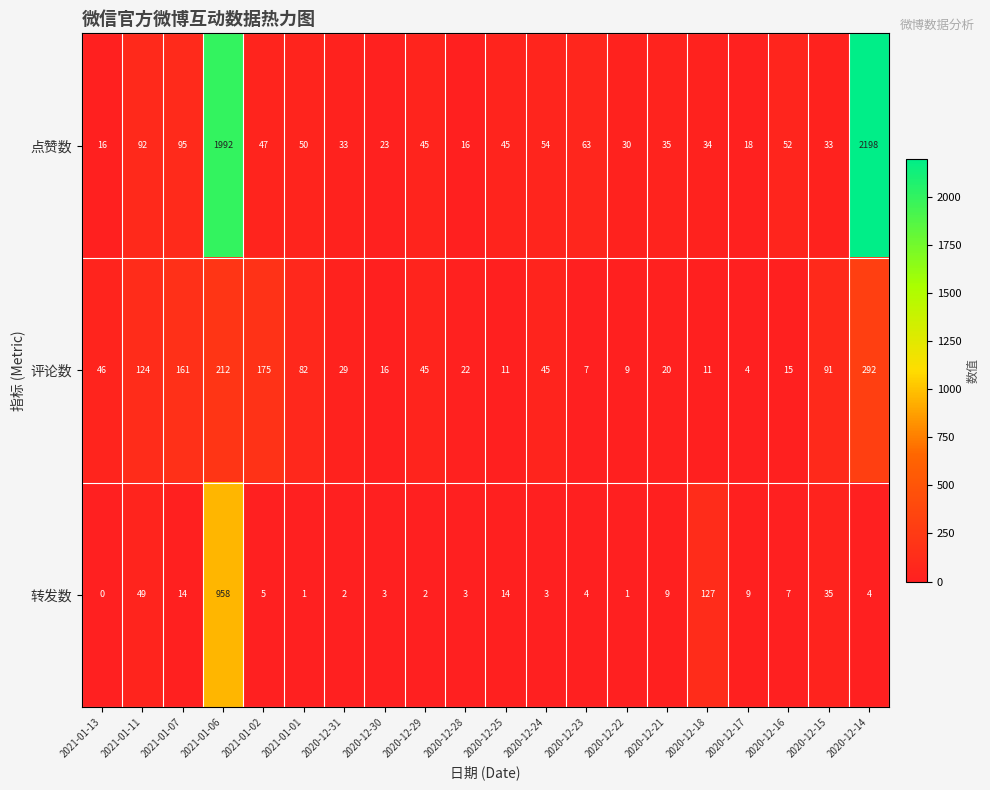

At which label is 点赞数 closest to 1107?

2021-01-06